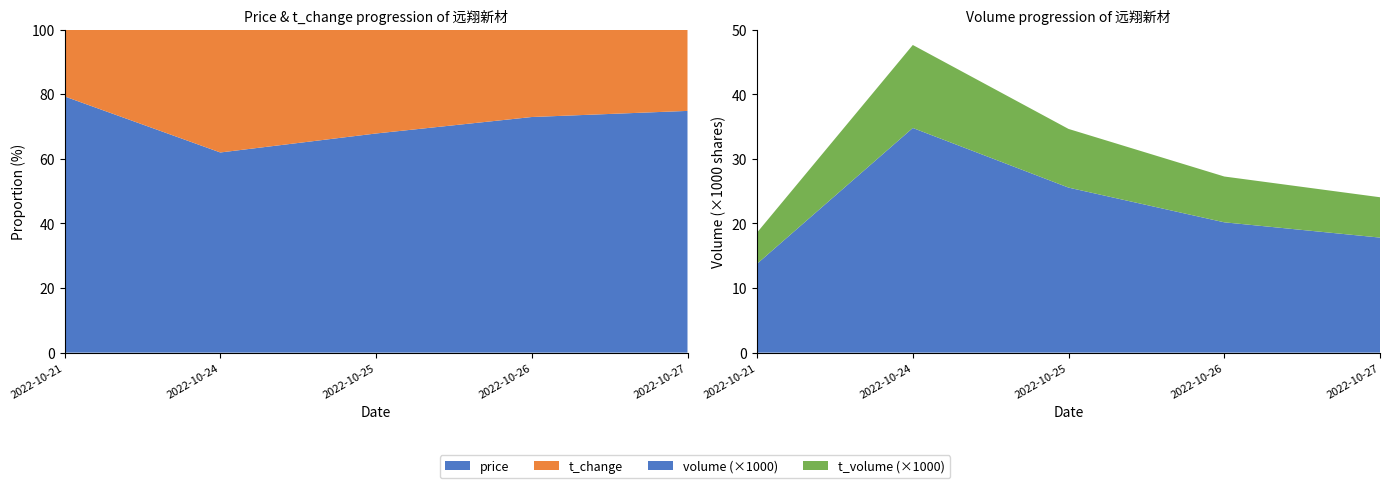

Reading left to right, transcribe all the data shown in this chart.

price: 34.7	37.2	35.4	35.7	34.8
volume: 13767.0	34796.0	25560.0	20185.0	17817.0
t_volume: 4834.0	12854.0	9087.0	7094.0	6249.0
t_change: 9.0	22.9	16.8	13.3	11.7